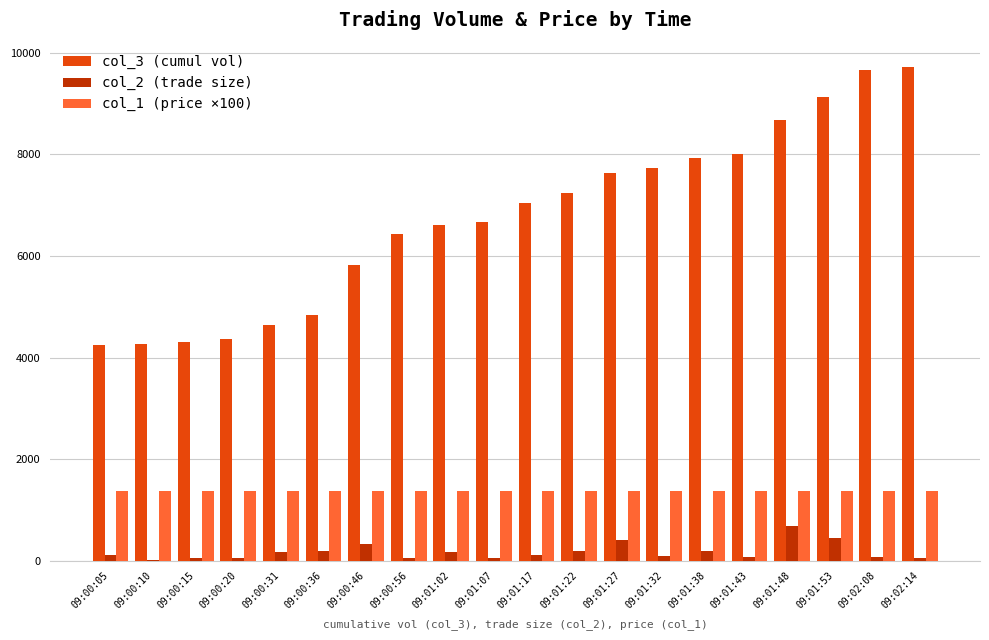

Which series has the largest total across all categories?

col_3 (cumul vol)